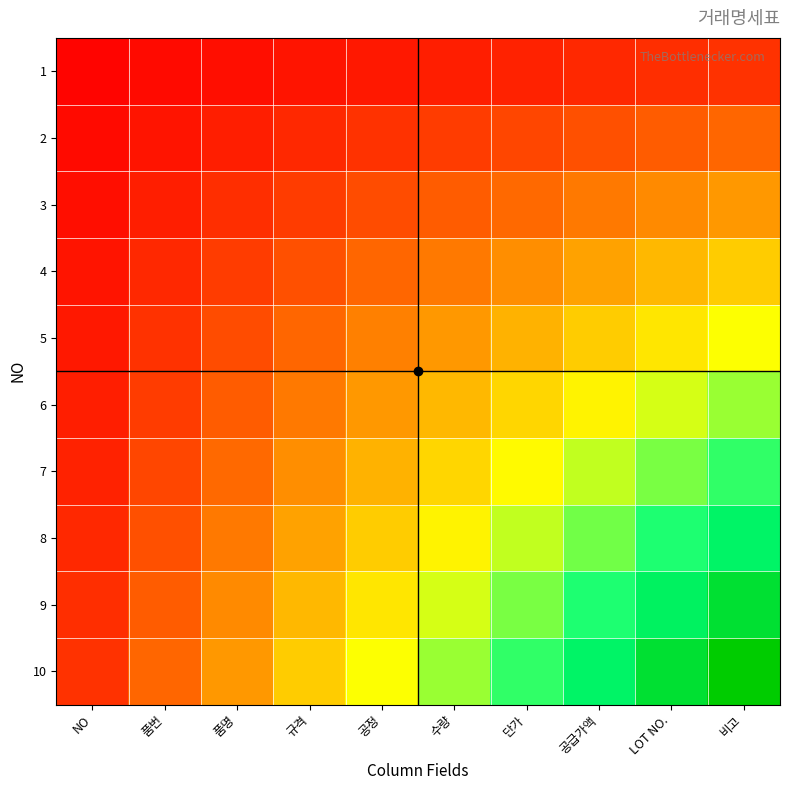

What is the difference between the highest and lowest values at 공급가액?

0.7